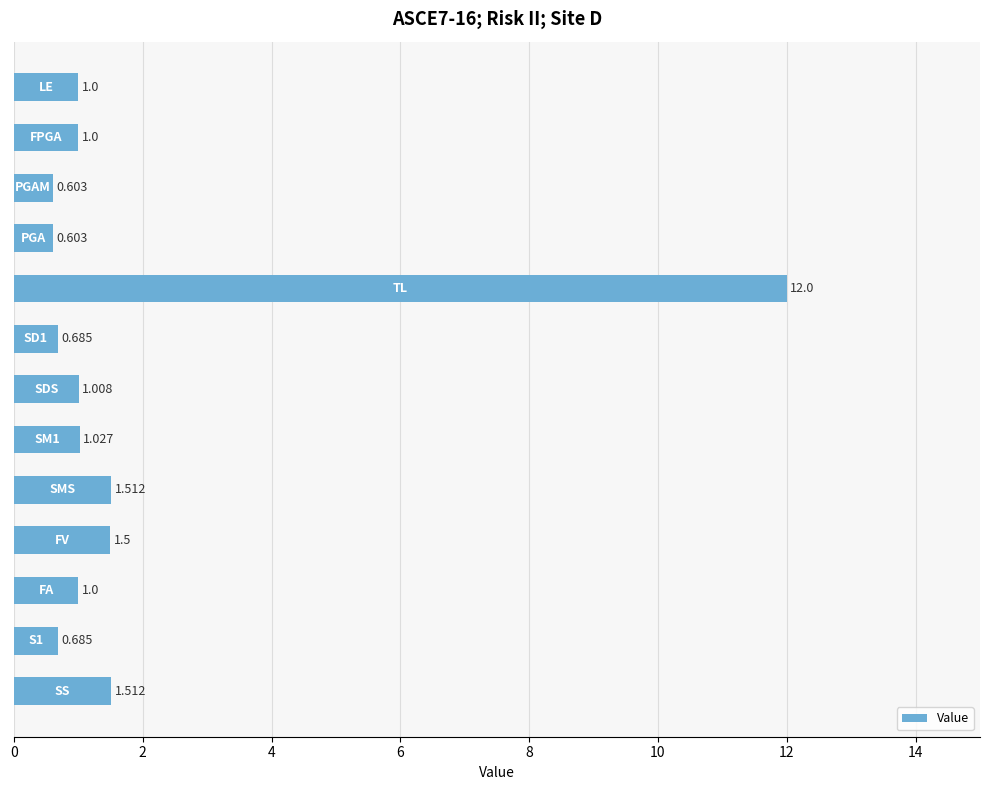

Count the number of categories in the chart.

13